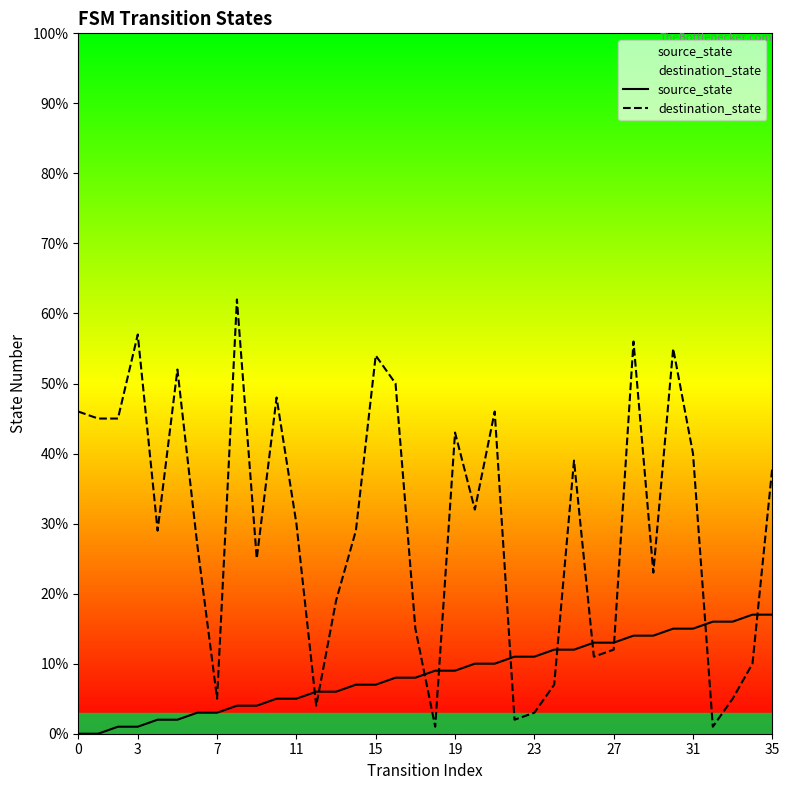

At 23, list the series in order from largest to smallest.

source_state, destination_state